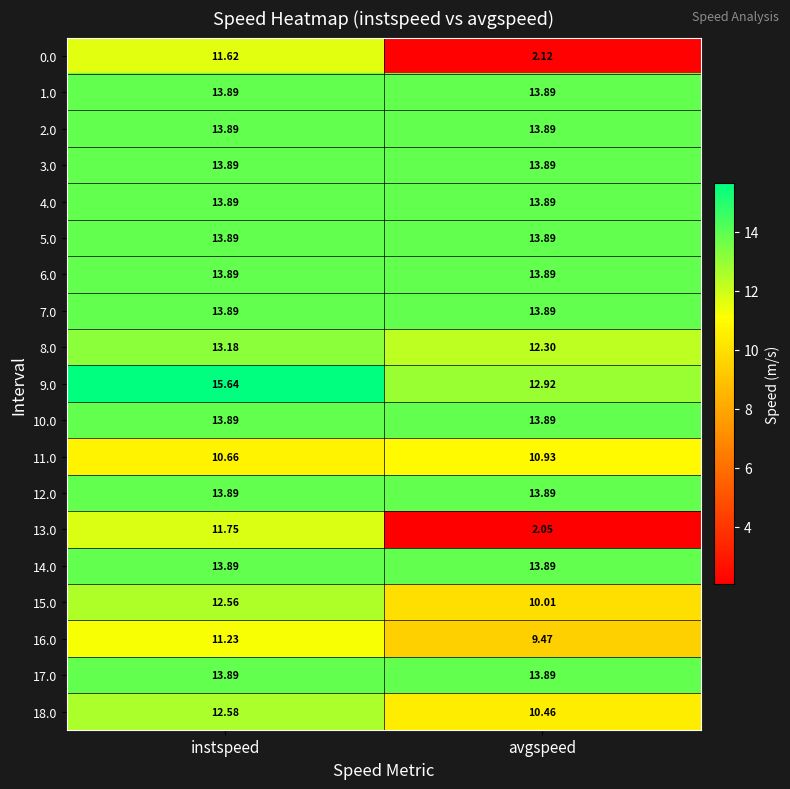

At which label does 8.0 first exceed 13?

instspeed